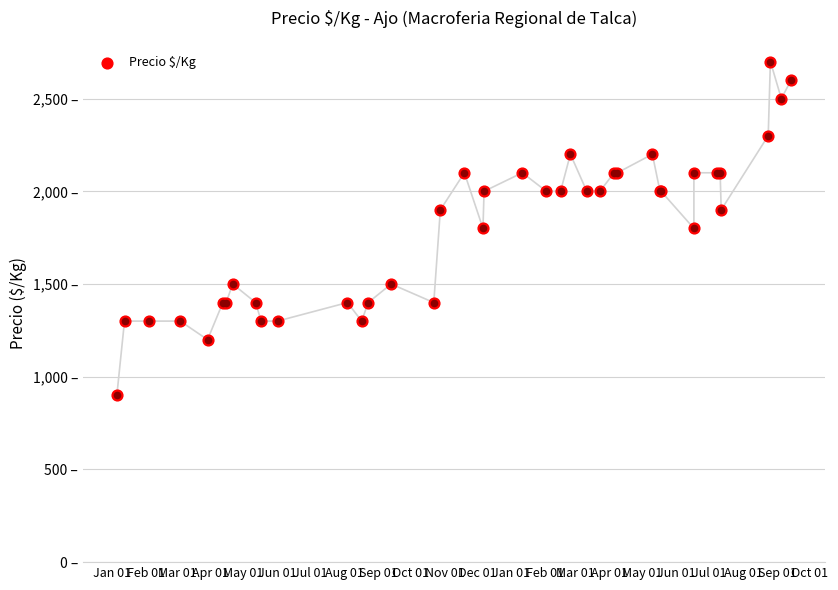

What is the change in value from Feb 01 to Sep 01?

+100